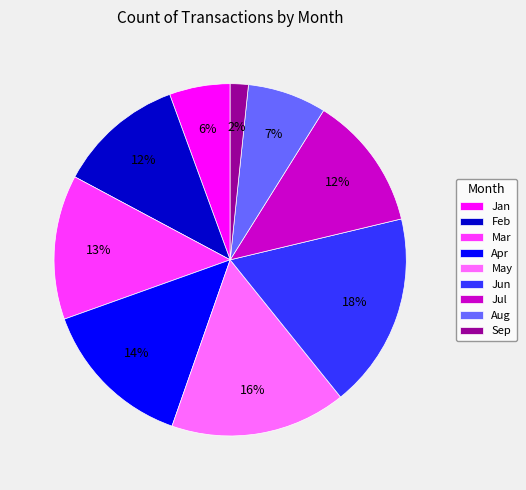

Combined, do Aug and Jun account for over 50%?

No